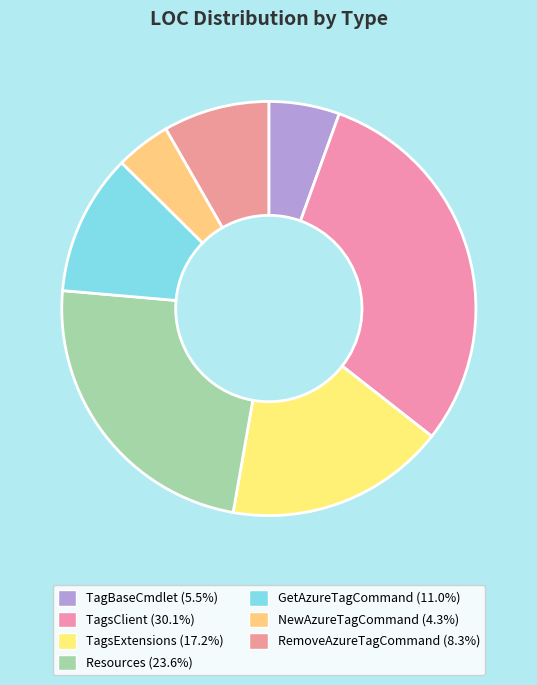

To the nearest percent, what percentage of the pie is GetAzureTagCommand?

11%